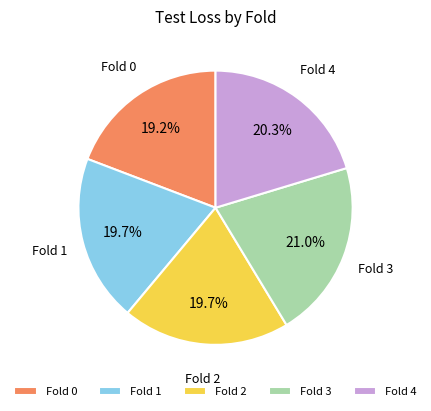

Between Fold 4 and Fold 3, which is larger?

Fold 3